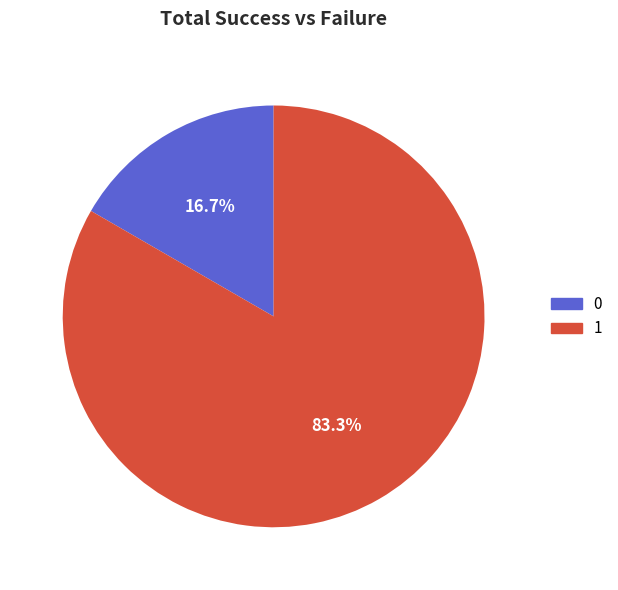

Does any single category account for the majority?

Yes